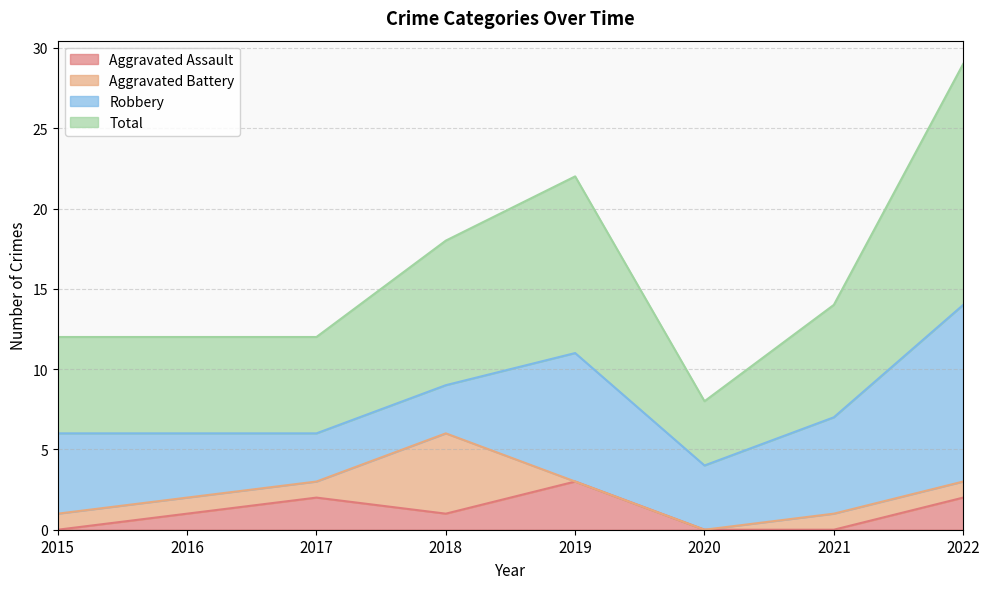

Between 2015 and 2022, which is larger?

2022